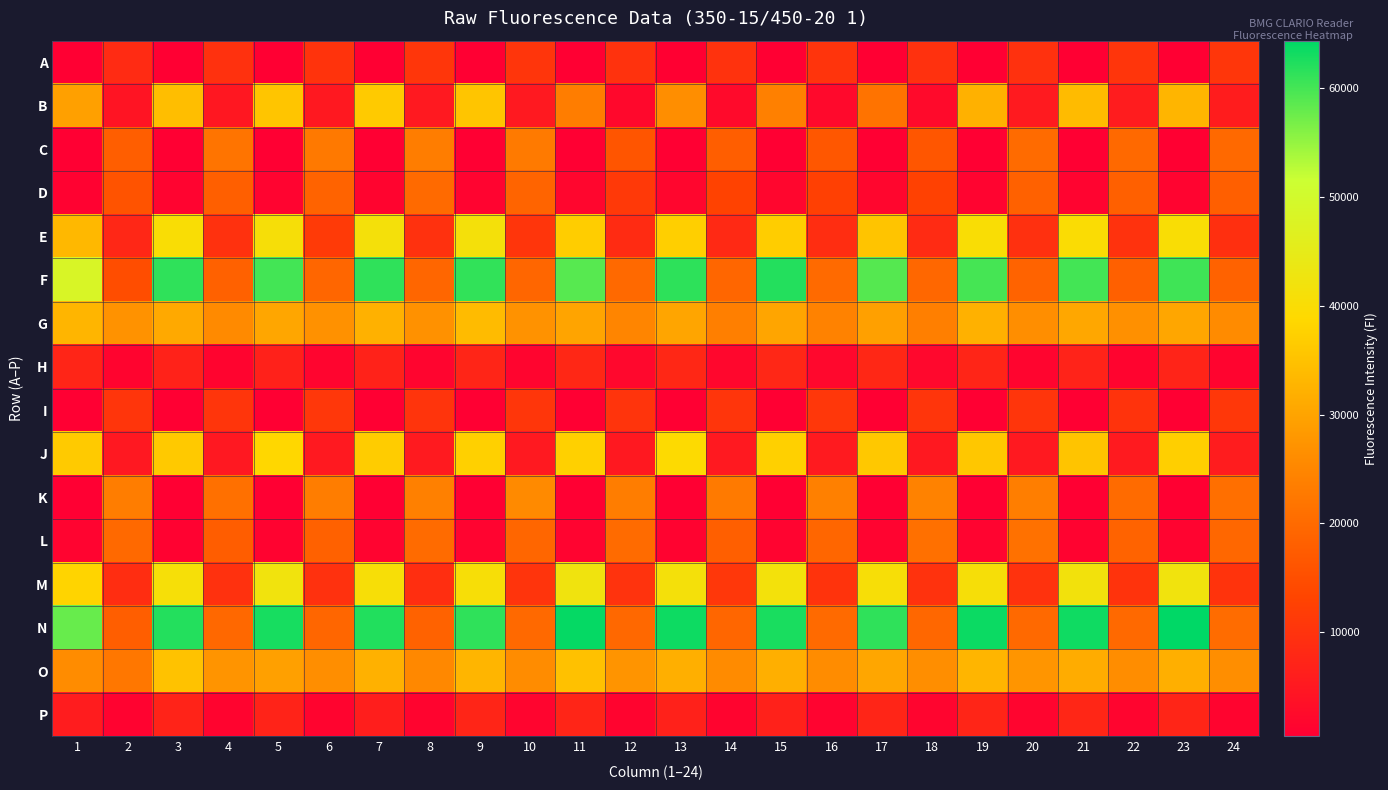

At which category is the sum across all series the highest?

9